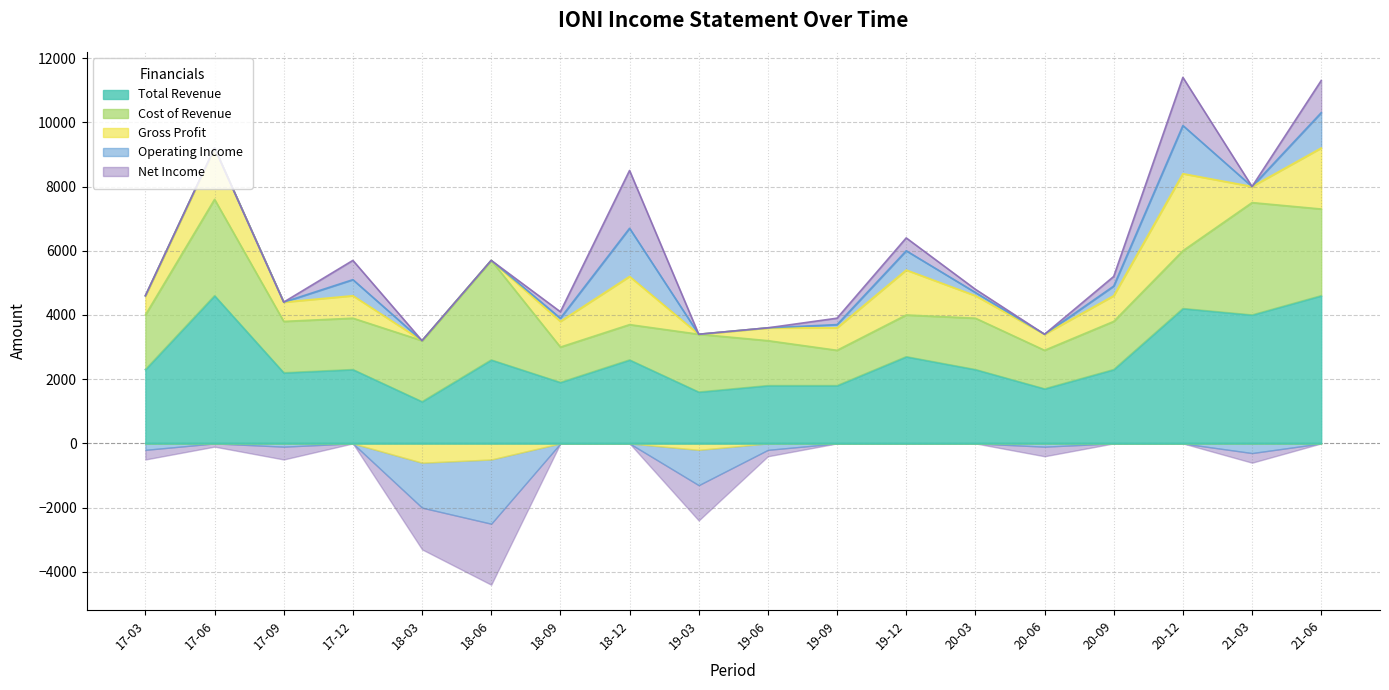

Reading right to left, what are all the values shown in this chart?

Total Revenue: 4600	4000	4200	2300	1700	2300	2700	1800	1800	1600	2600	1900	2600	1300	2300	2200	4600	2300
Cost of Revenue: 2700	3500	1800	1500	1200	1600	1300	1100	1400	1800	1100	1100	3100	1900	1600	1600	3000	1700
Gross Profit: 1900	500	2400	800	500	700	1400	700	400	-200	1500	800	-500	-600	700	600	1600	600
Operating Income: 1100	-300	1500	300	-100	100	600	100	-200	-1100	1500	100	-2000	-1400	500	-100	0	-200
Net Income: 1000	-300	1500	300	-300	100	400	200	-200	-1100	1800	200	-1900	-1300	600	-400	-100	-300